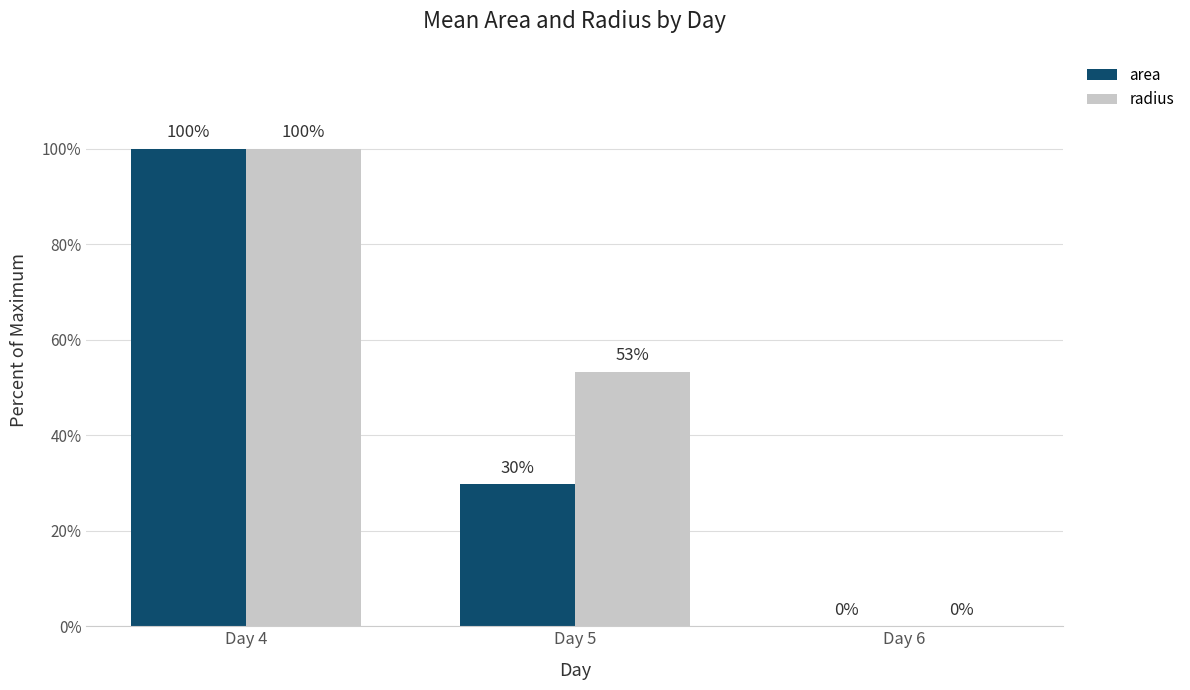

Is the value of area at Day 6 greater than the value of radius at Day 5?

No